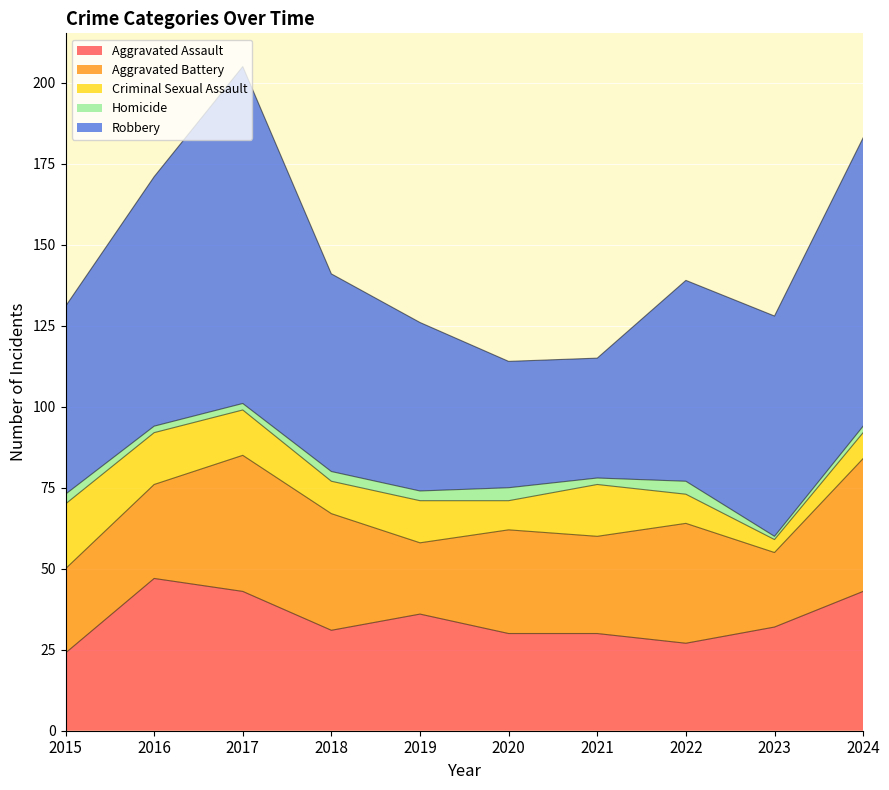

Where does the Aggravated Battery series first go above 32?

2017